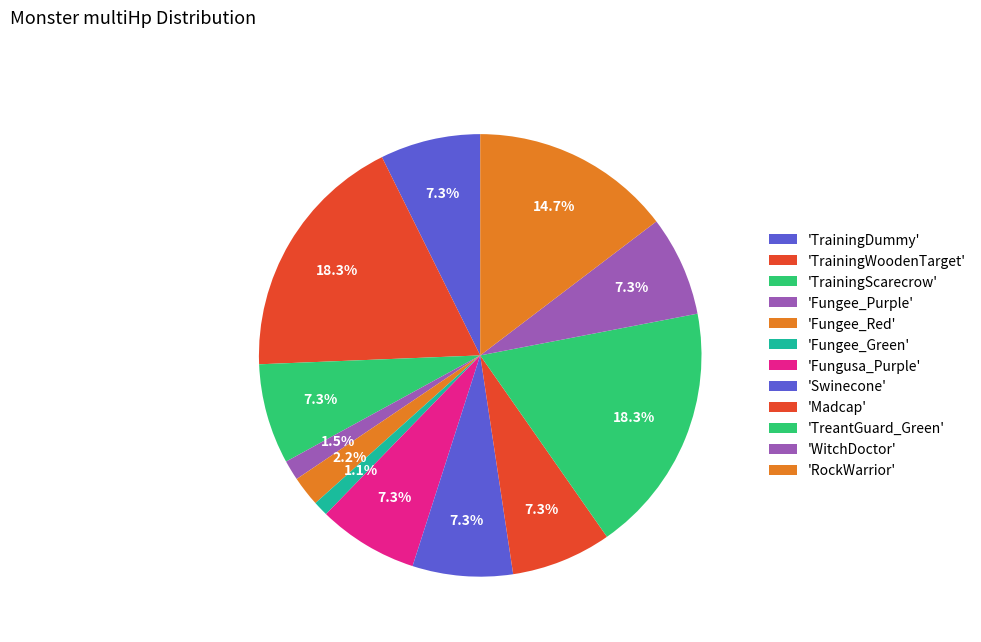

Count the number of slices in the pie.

12